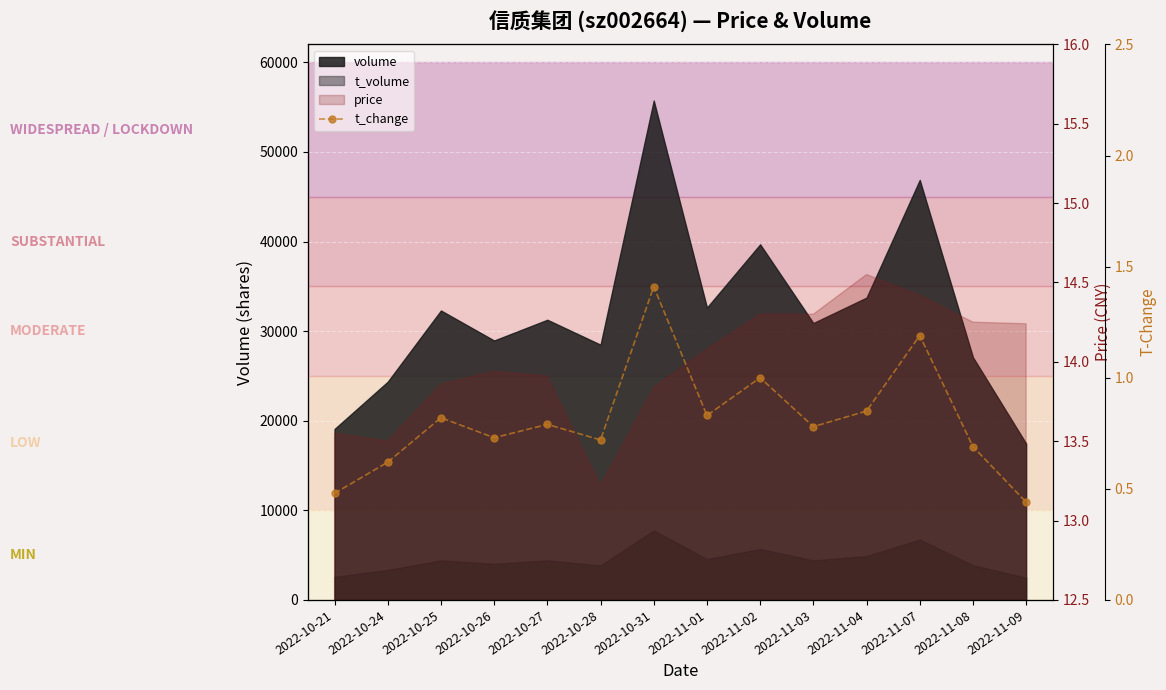

List the labels in order of value, smallest first.

2022-11-09, 2022-10-21, 2022-10-24, 2022-11-08, 2022-10-28, 2022-10-26, 2022-11-03, 2022-10-27, 2022-10-25, 2022-11-01, 2022-11-04, 2022-11-02, 2022-11-07, 2022-10-31